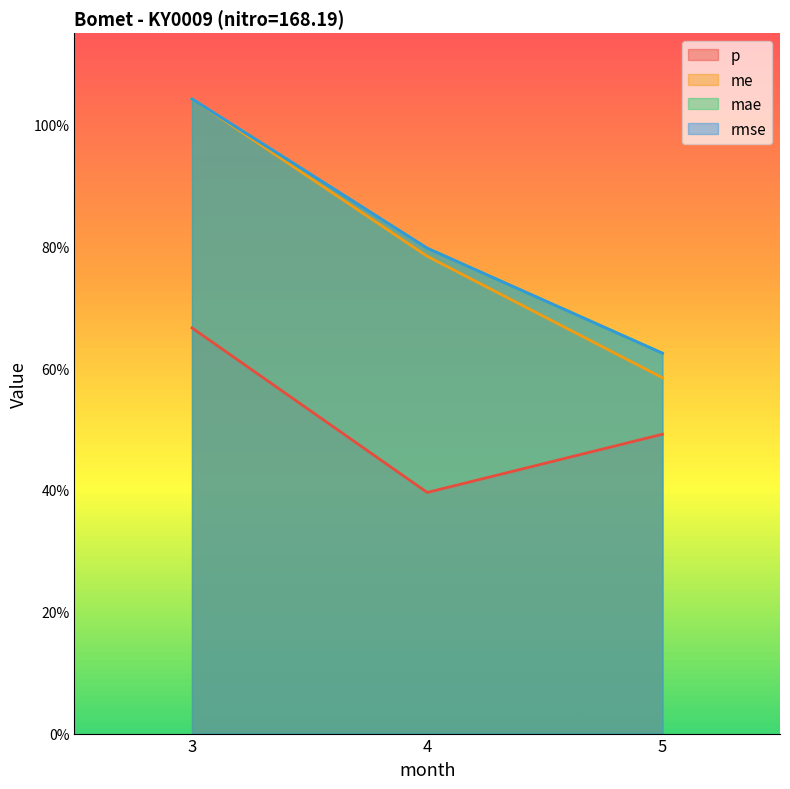

What is the maximum value for p?

0.7